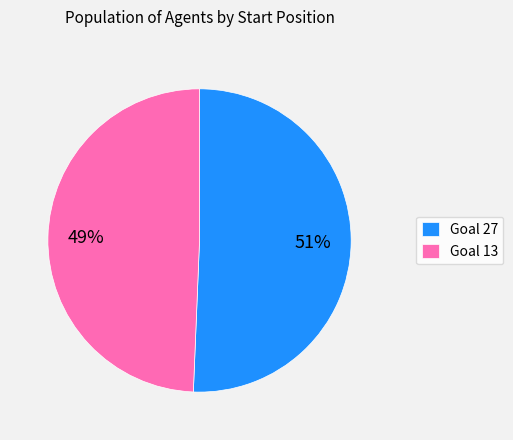

Is there a majority slice in this chart?

Yes